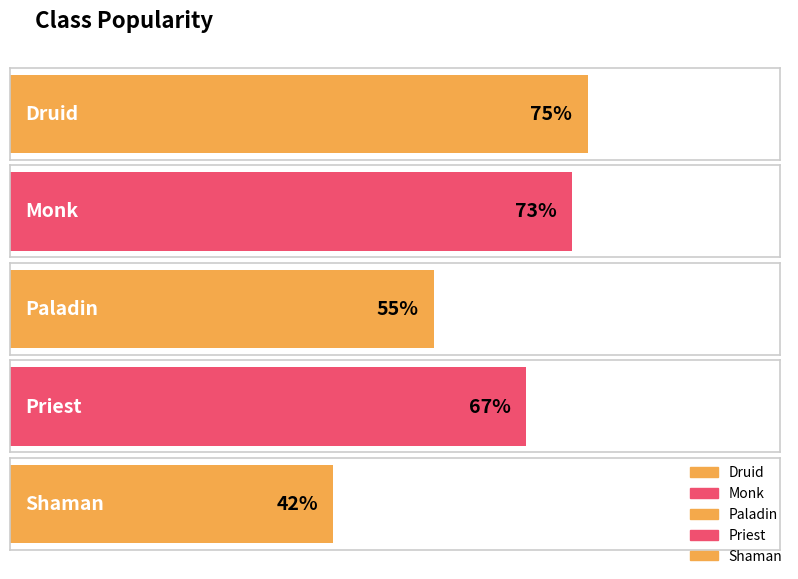

List the labels in order of value, largest first.

Druid, Monk, Priest, Paladin, Shaman